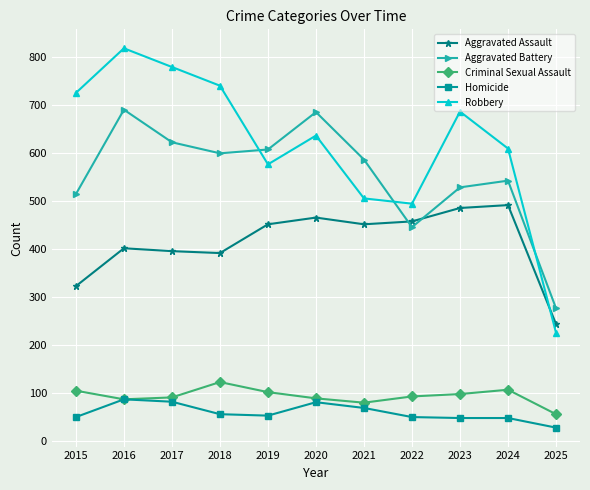

The value of Criminal Sexual Assault at 2022 is 52. True or false?

False